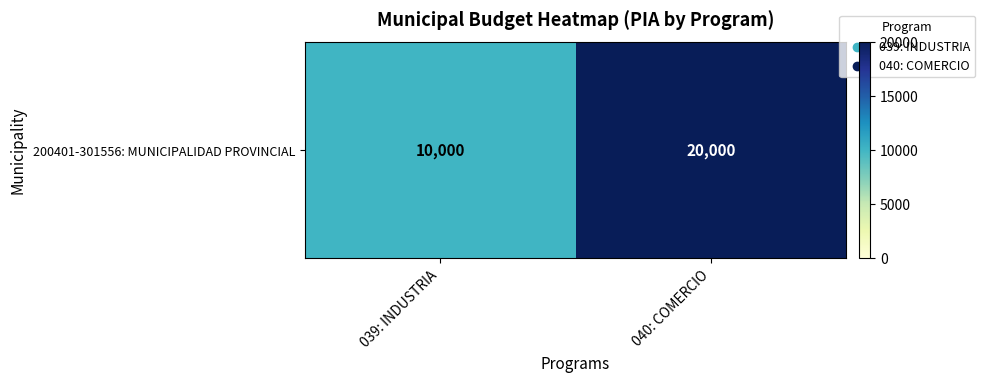

How many values are between 10000 and 20000?

2